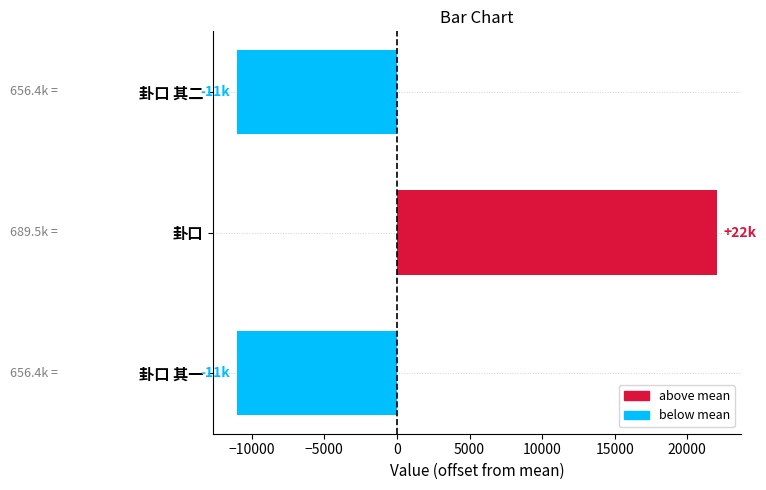

Which label corresponds to the largest value in the chart?

卦口